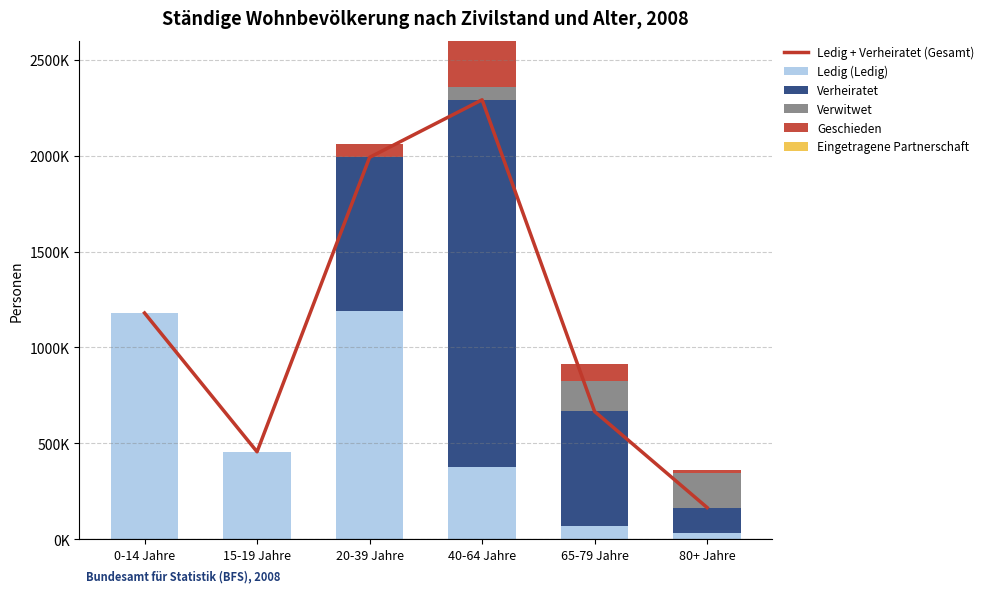

Rank the categories by Eingetragene Partnerschaft value from highest to lowest.

40-64 Jahre, 20-39 Jahre, 65-79 Jahre, 80+ Jahre, 15-19 Jahre, 0-14 Jahre